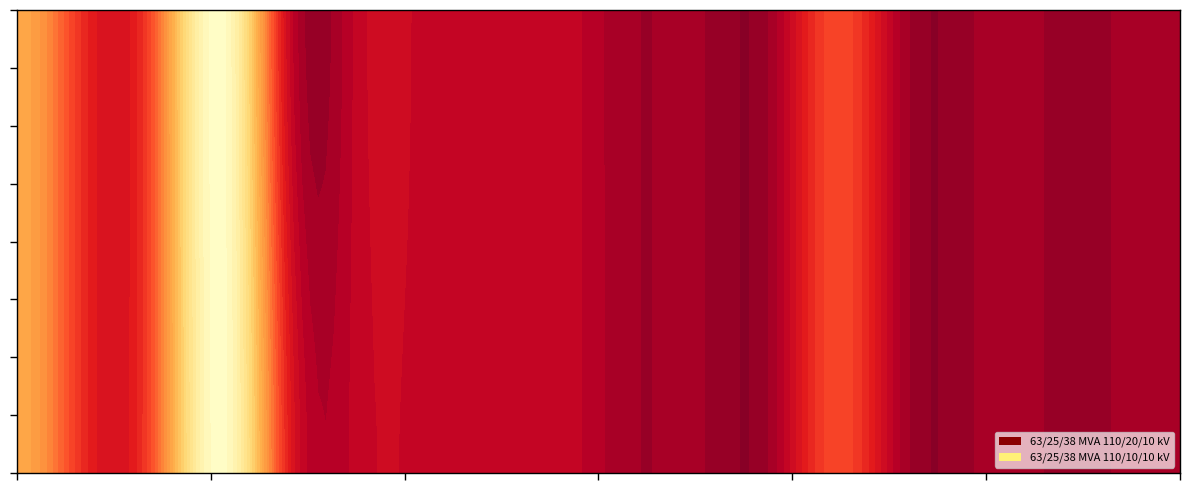

How many values in the 63/25/38 MVA 110/10/10 kV series are below 10?

8